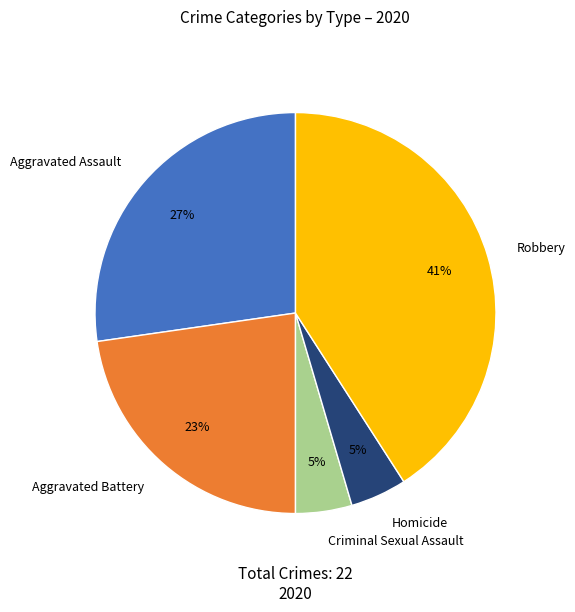

Is the sum of Robbery and Homicide greater than half?

No